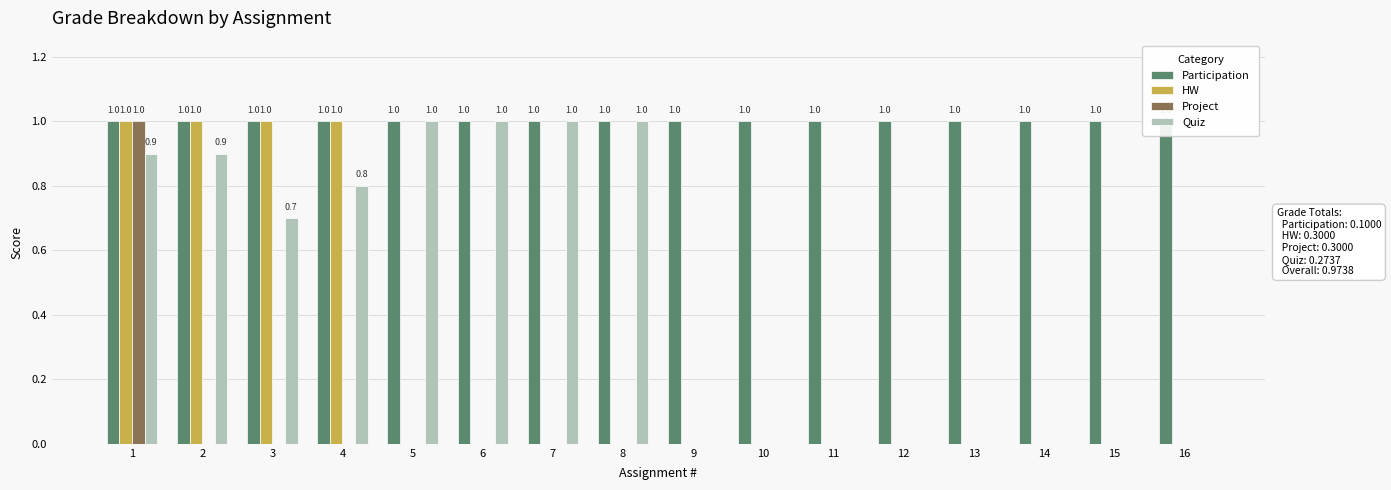

What are all the series names shown in the legend?

Participation, HW, Project, Quiz